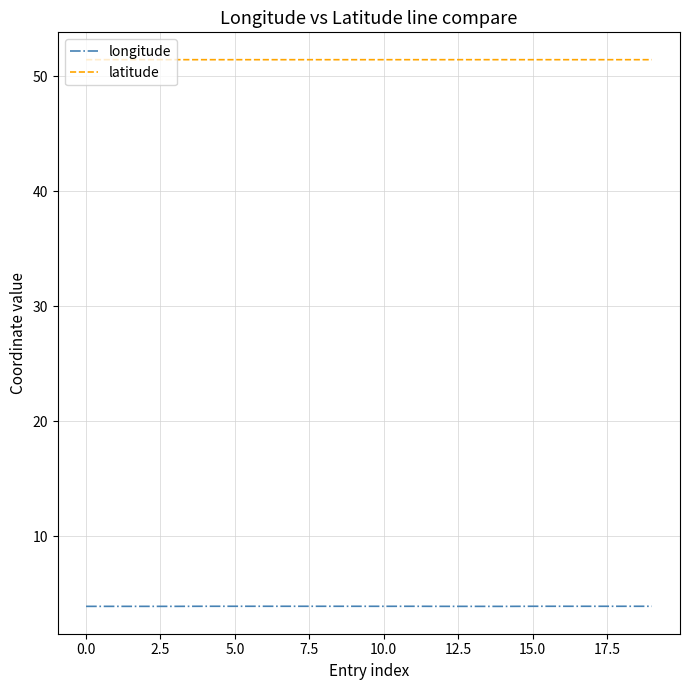

What is the minimum value shown in the chart?

3.9